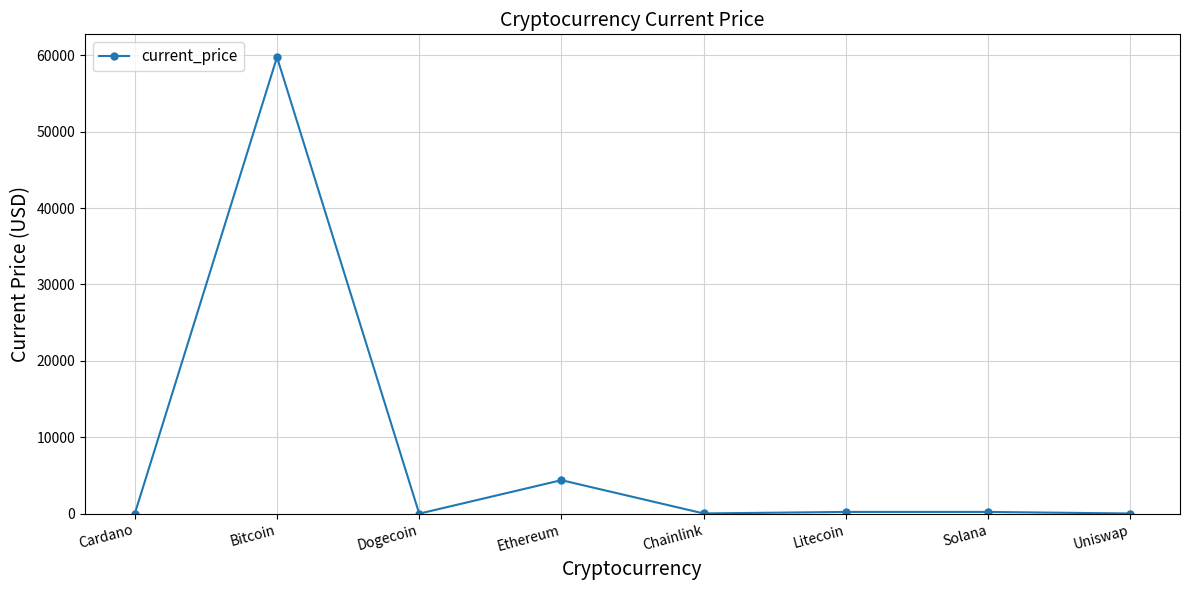

Where is the first local maximum?

Bitcoin